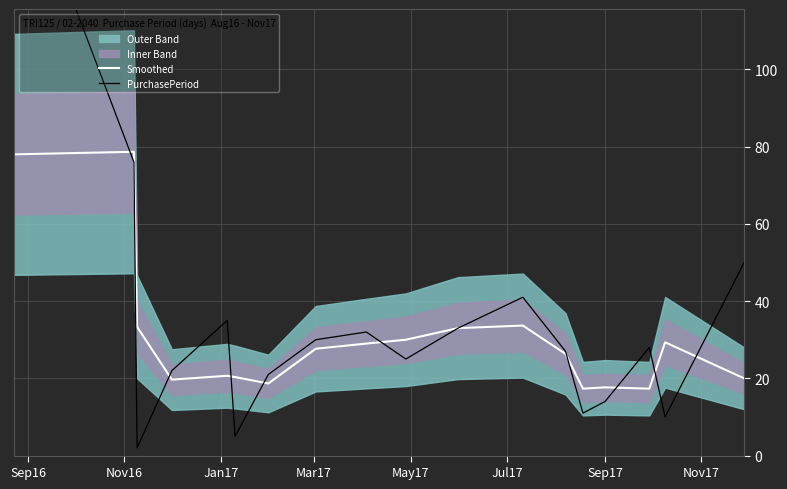

What is the minimum value for Smoothed?

17.3